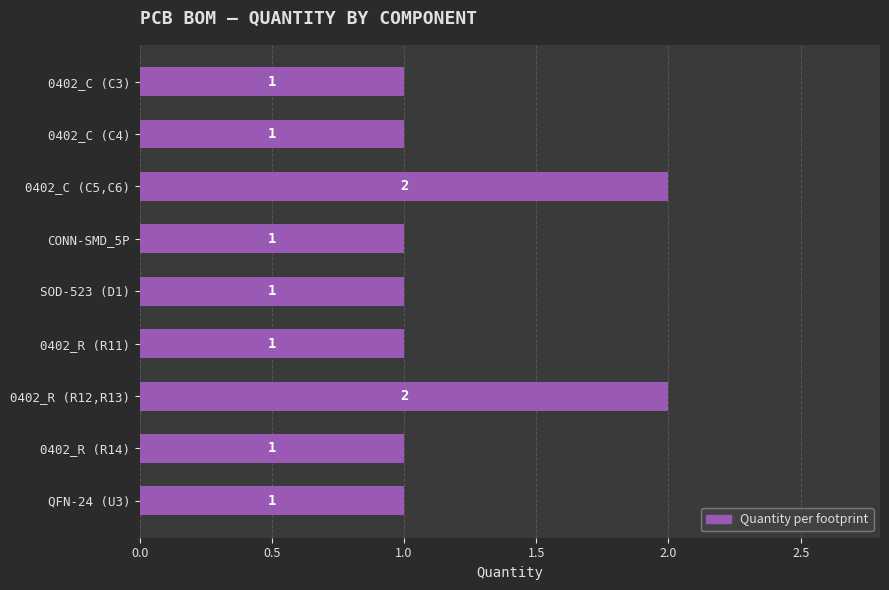

What is the ratio of the value at 0402_R (R12,R13) to the value at CONN-SMD_5P?

2.0